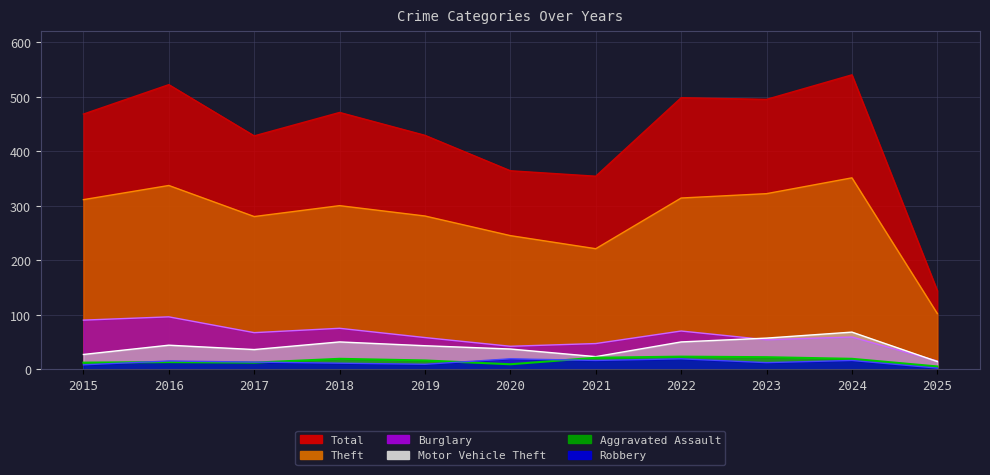

What is the total value across all series at 2024?

1053